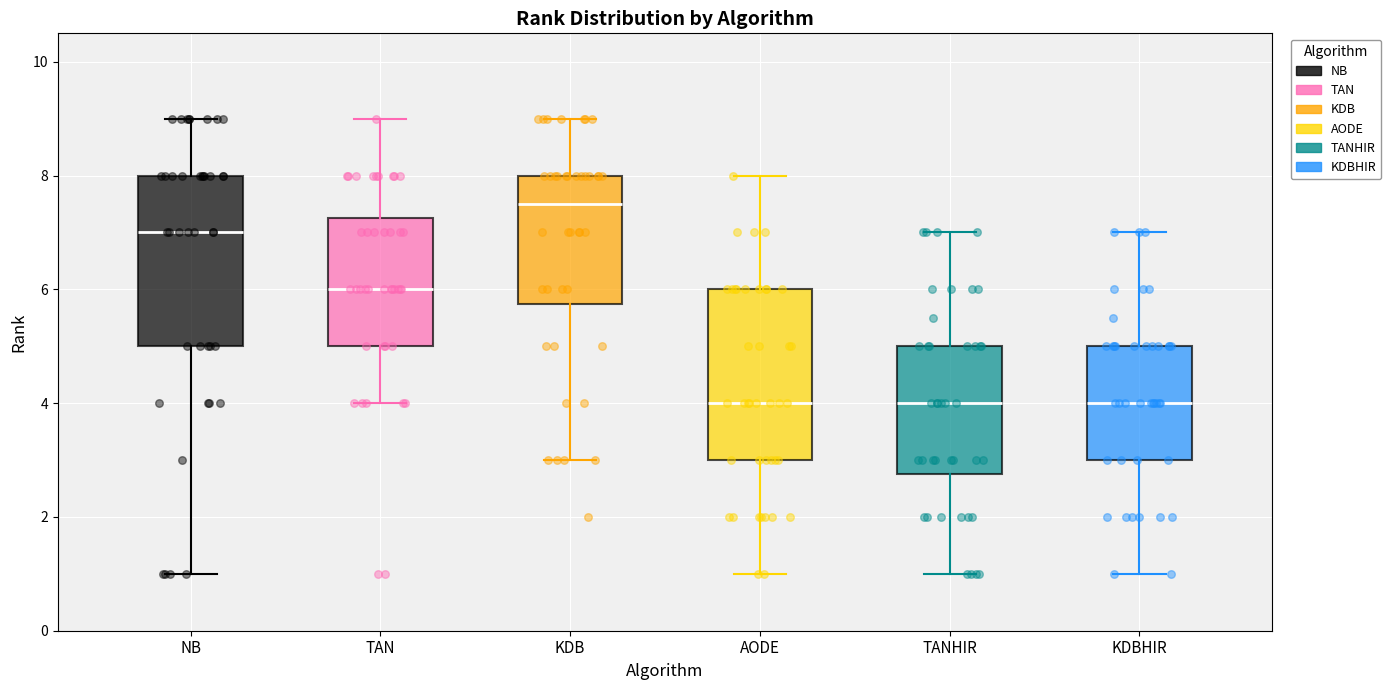

Reading left to right, read every box against the y-axis: the position of its median line, the range the box covers, and the ends of its whiskers. The values are not printed on the chart, so give them approximately, as read against the axis.

NB: median 7.0, box 5.0 to 8.0, whiskers 1.0 to 9.0
TAN: median 6.0, box 5.0 to 7.2, whiskers 4.0 to 9.0
KDB: median 7.6, box 5.8 to 8.0, whiskers 3.0 to 9.0
AODE: median 4.0, box 3.0 to 6.0, whiskers 1.0 to 8.0
TANHIR: median 4.0, box 2.8 to 5.0, whiskers 1.0 to 7.0
KDBHIR: median 4.0, box 3.0 to 5.0, whiskers 1.0 to 7.0